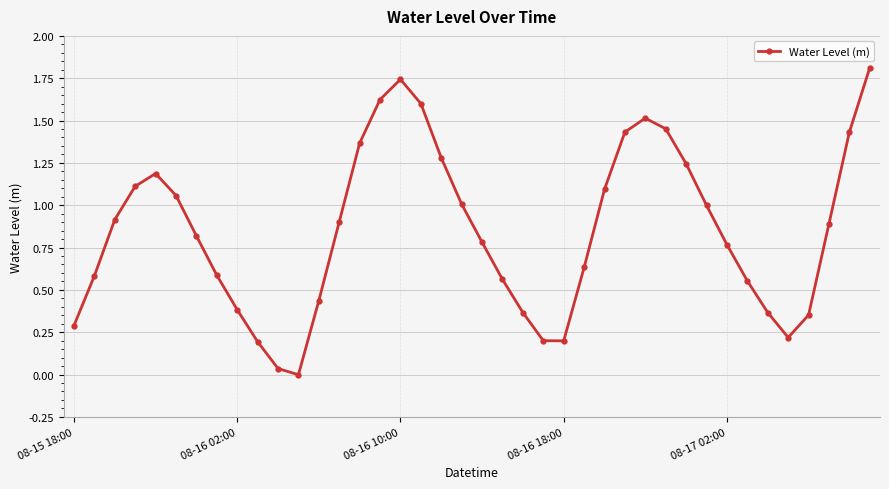

What is the greatest value displayed?

1.8